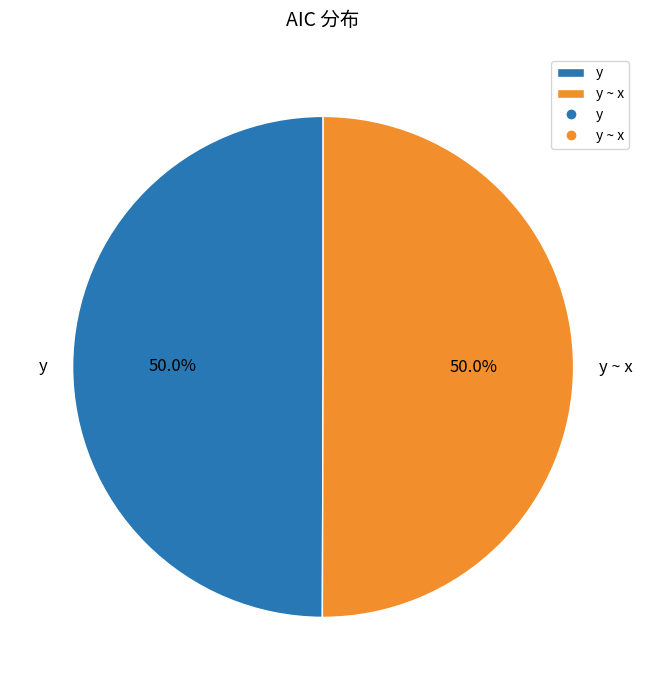

Approximately how many times larger is the value at y compared to y ~ x?

1.0